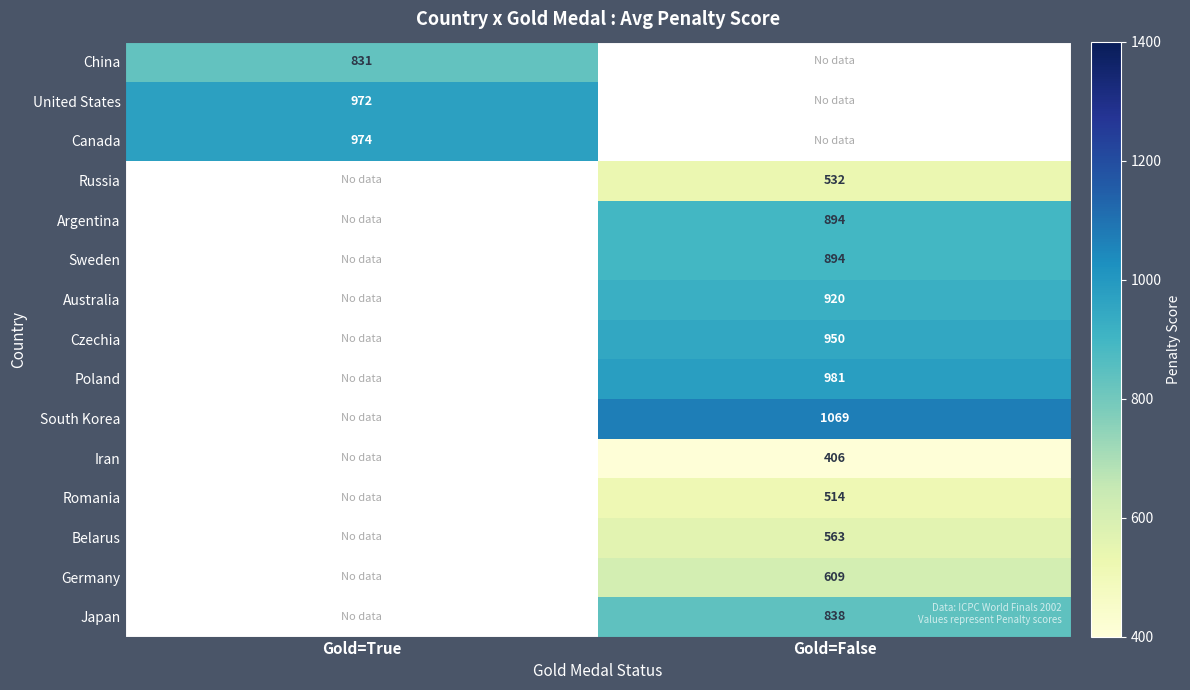

Is it true that South Korea equals 683 at Gold=False?

False